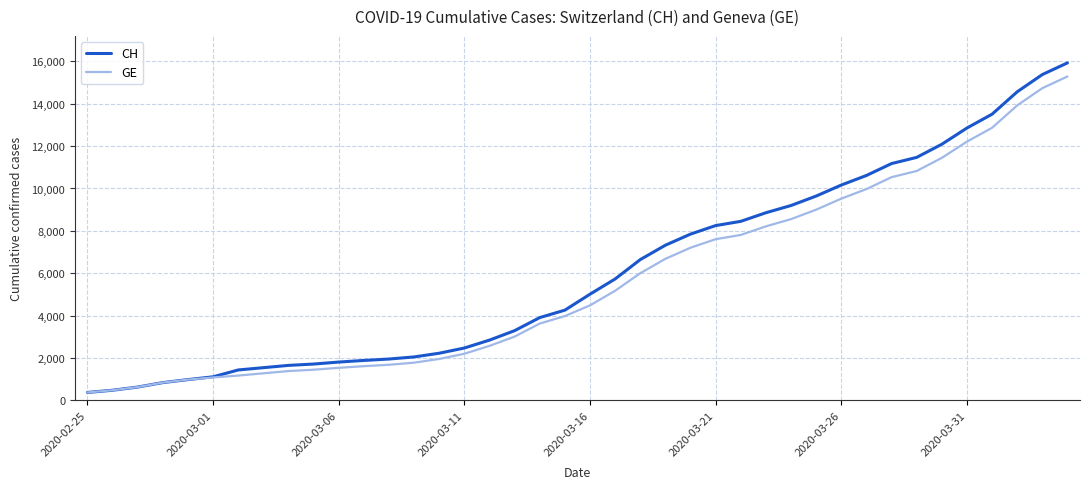

Which series has the largest range (max minus min)?

CH